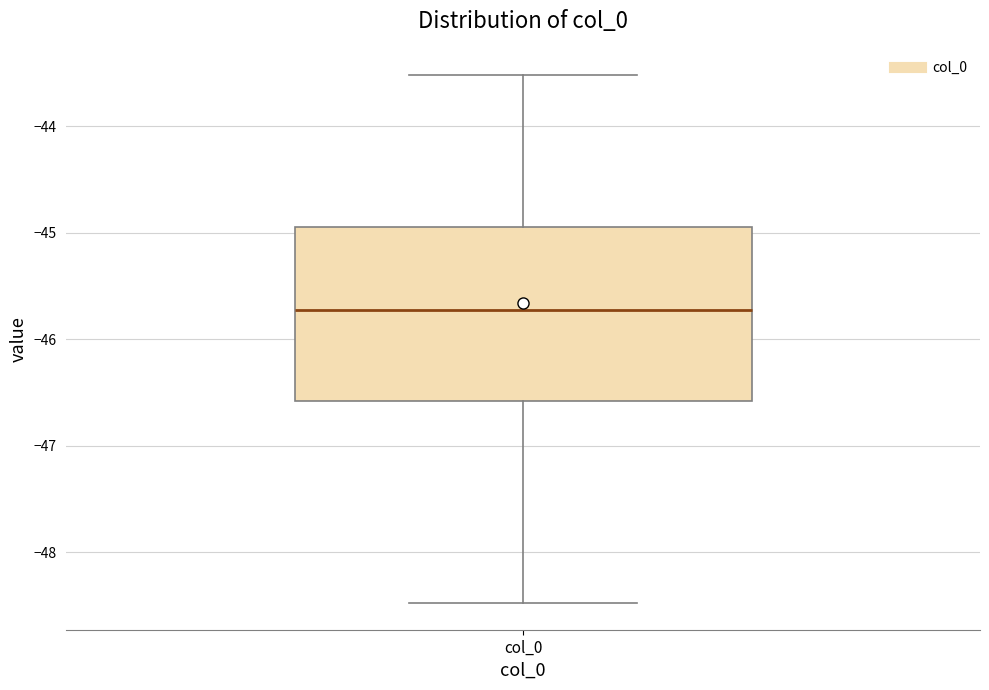

Transcribe this box plot: give where the median line is, the range the box spans, and where the two whiskers end, as read against the y-axis. The values are not printed on the chart, so give them approximately, as read against the axis.

median -45.7, box -46.6 to -44.9, whiskers -48.5 to -43.5